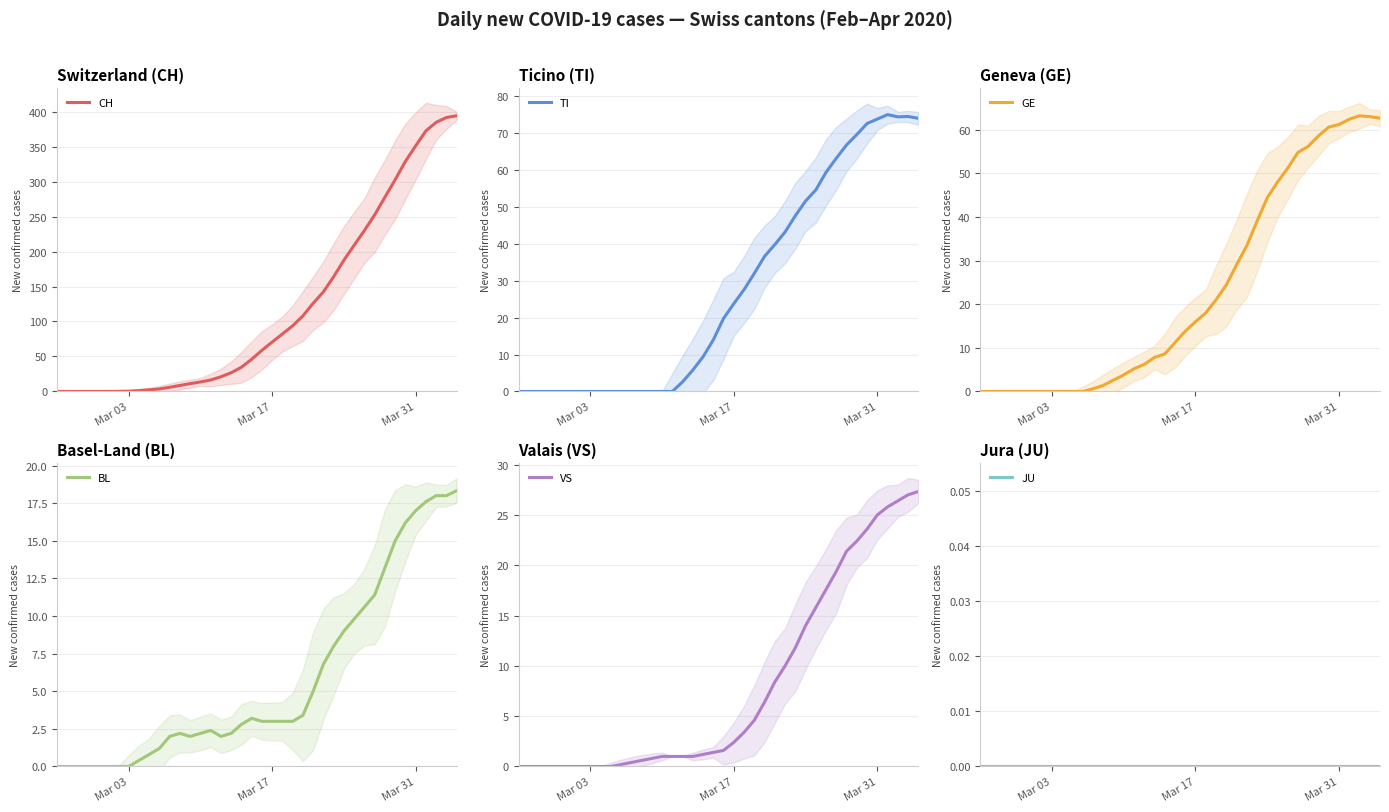

How many lines are shown in the chart?

6